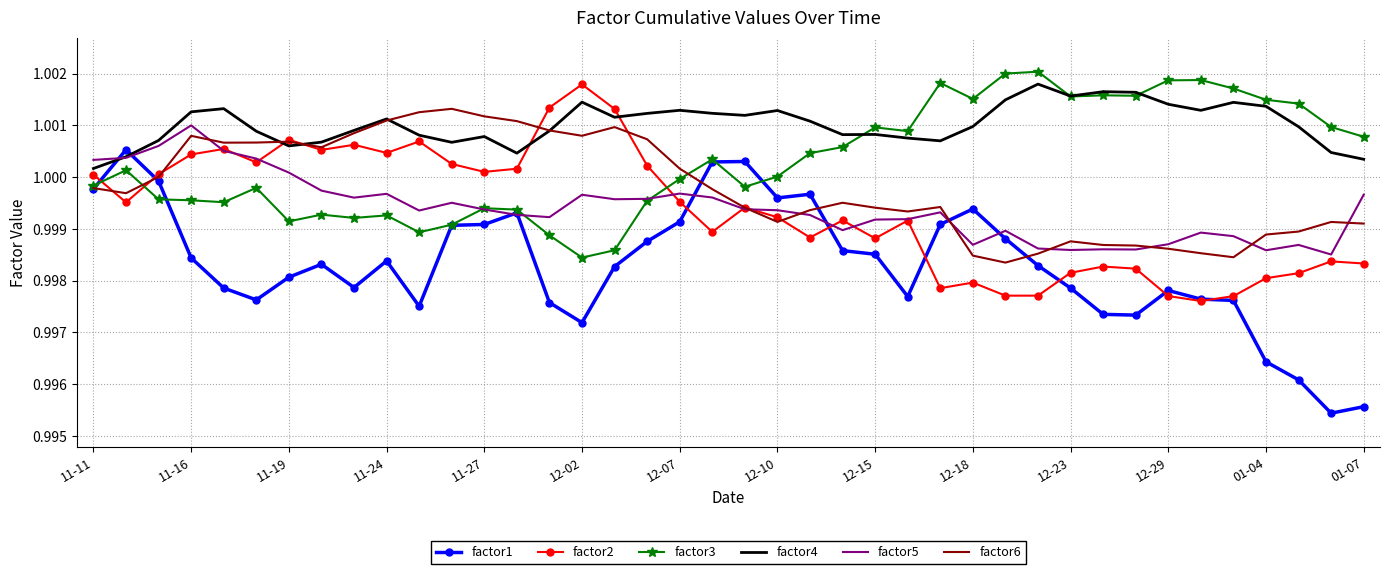

Which series has the largest range (max minus min)?

factor1